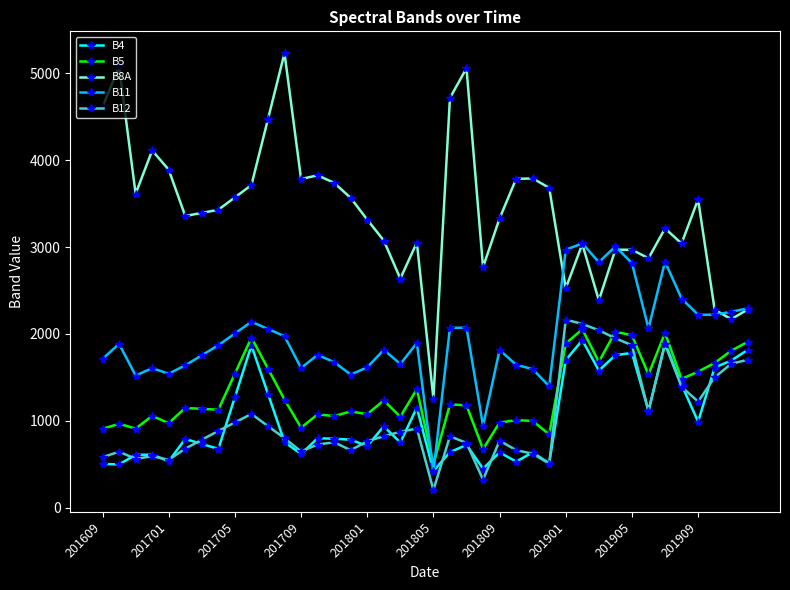

What is the average value of the B11 series?

1954